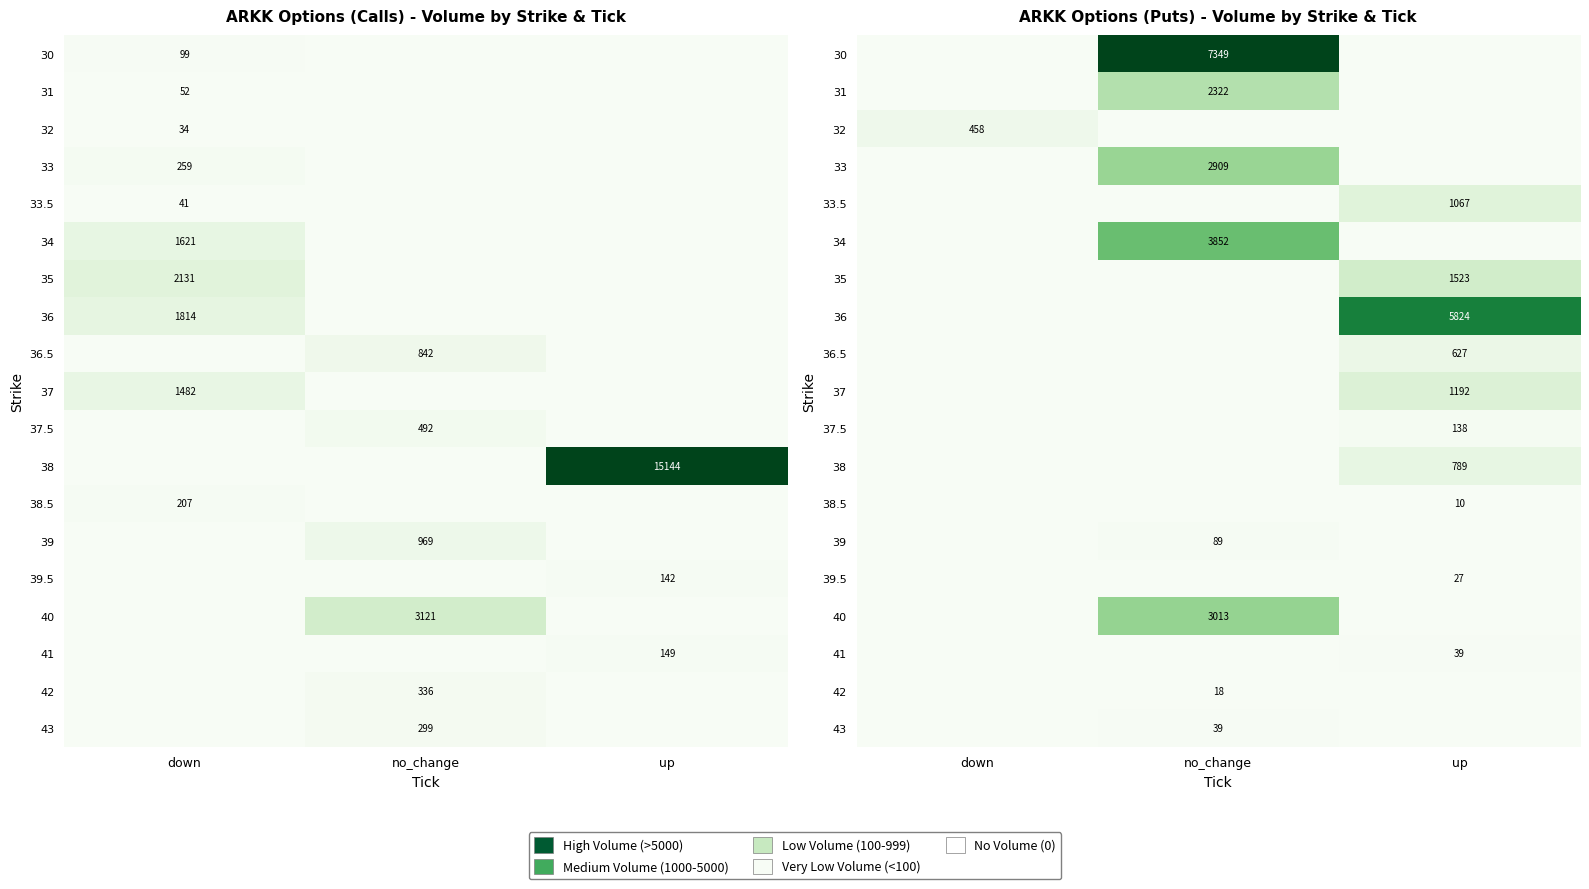

Which label corresponds to the smallest value in the chart?

down